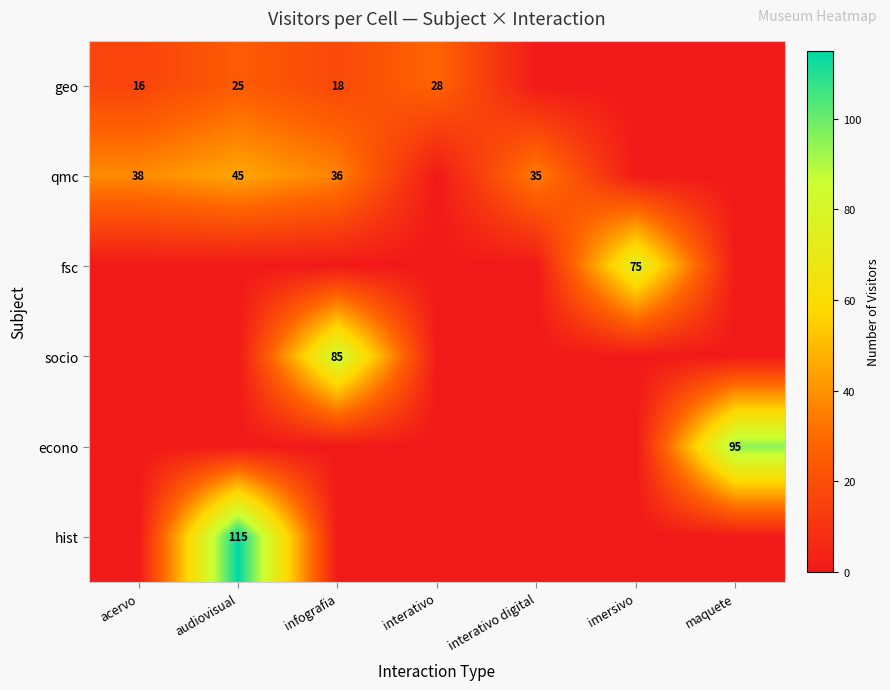

Is it true that qmc equals 38 at acervo?

True